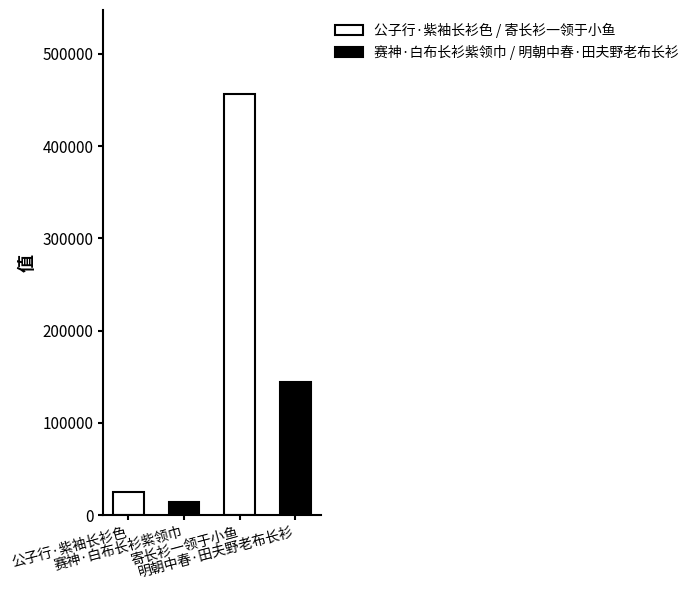

Where does the data first go above 144372?

寄长衫一领于小鱼